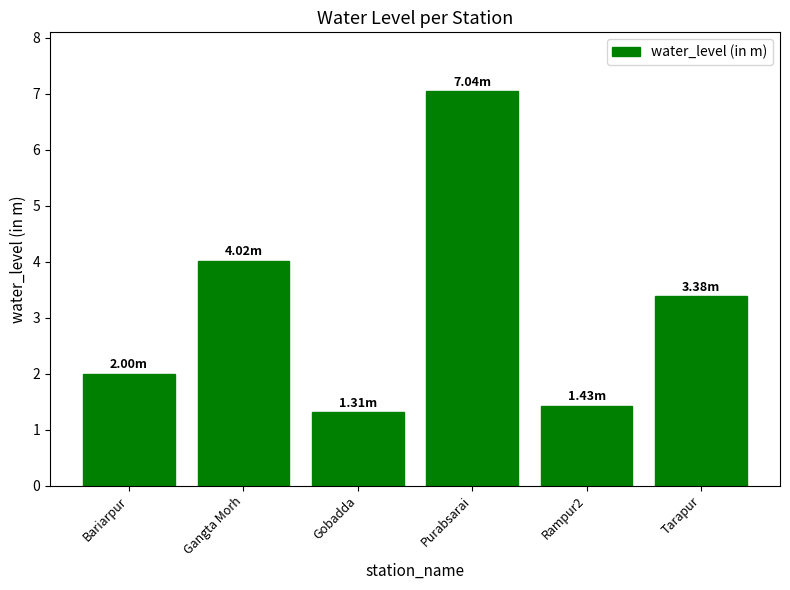

List the labels in order of value, smallest first.

Gobadda, Rampur2, Bariarpur, Tarapur, Gangta Morh, Purabsarai